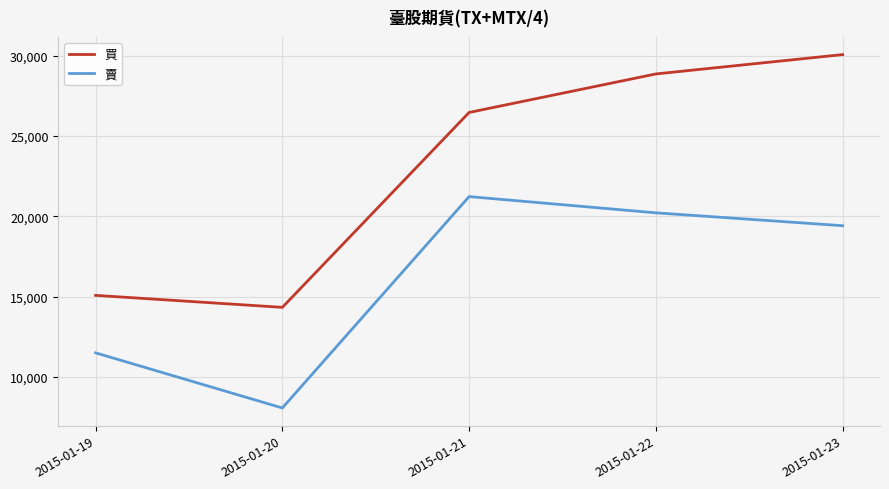

How many series are shown in this chart?

2